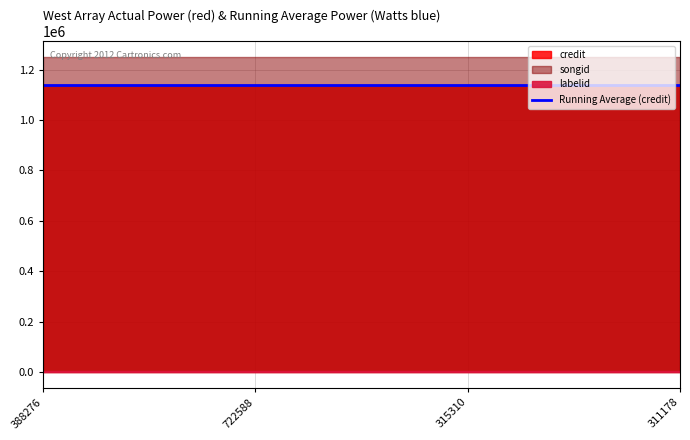

The songid series shows 1250639 at 388276. True or false?

True